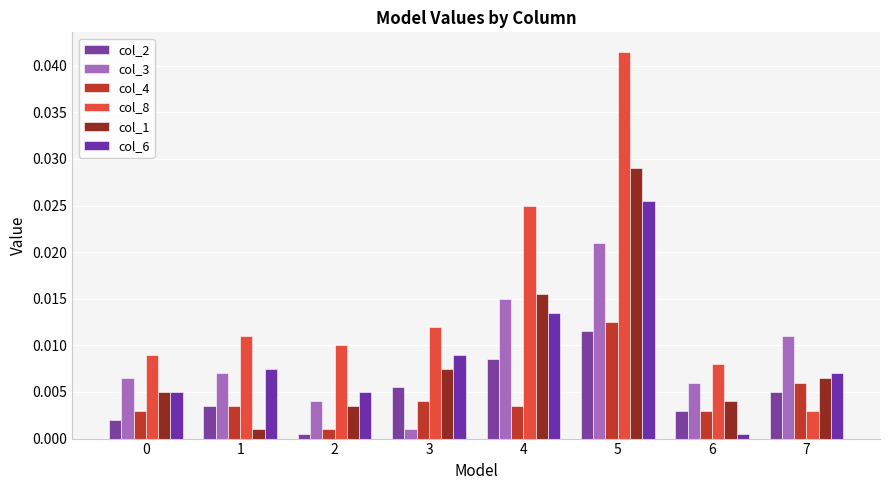

True or false: col_1 has a value of 0.0 at 5.

False